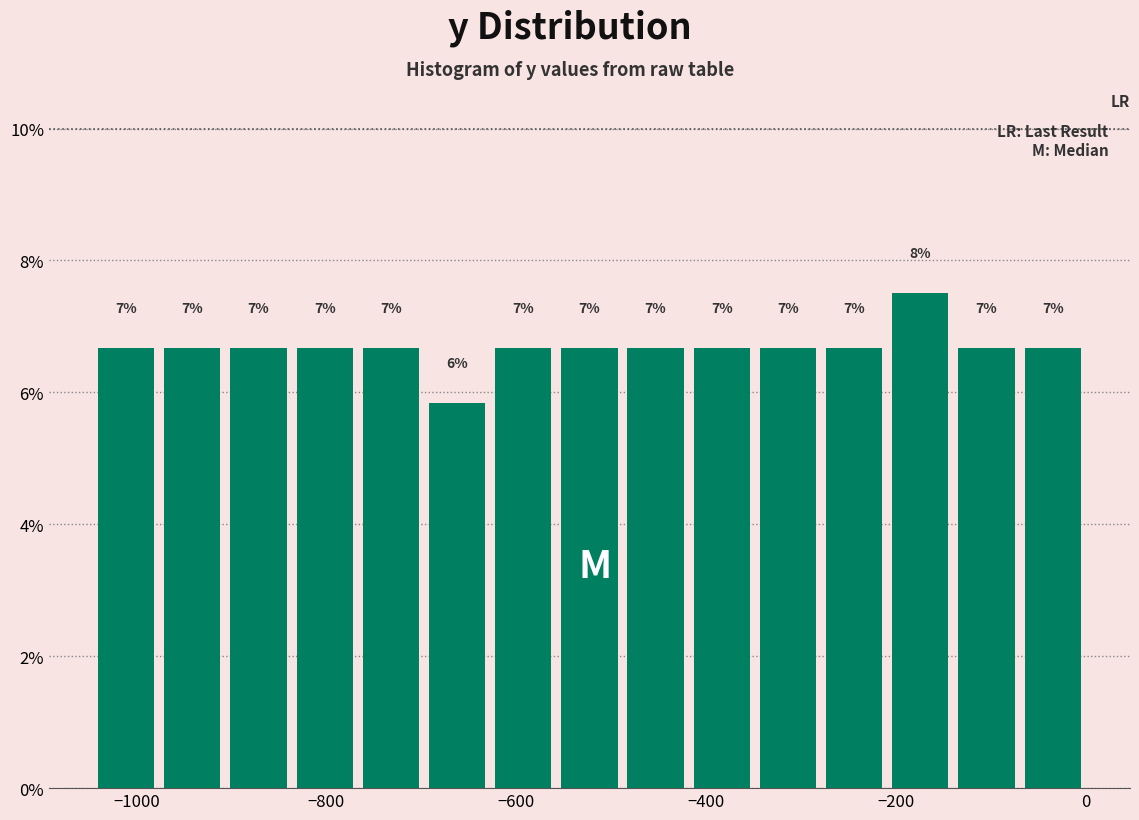

Around what value on the x-axis is the tallest bar? Give the approximate position of its centre, as read against the axis.

-180